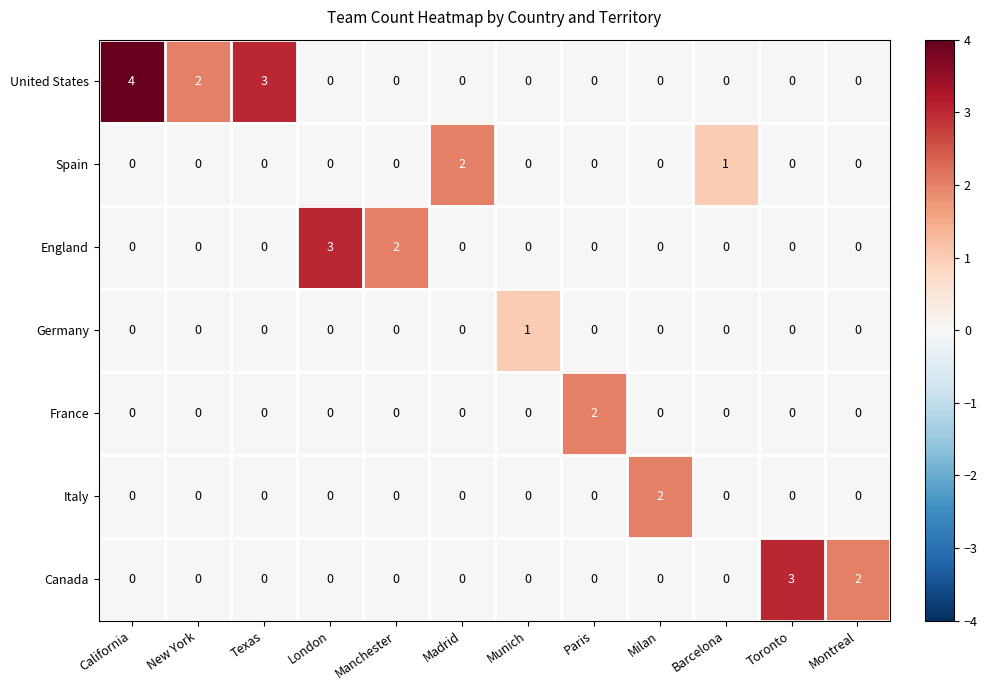

Which series has the widest spread of values?

United States